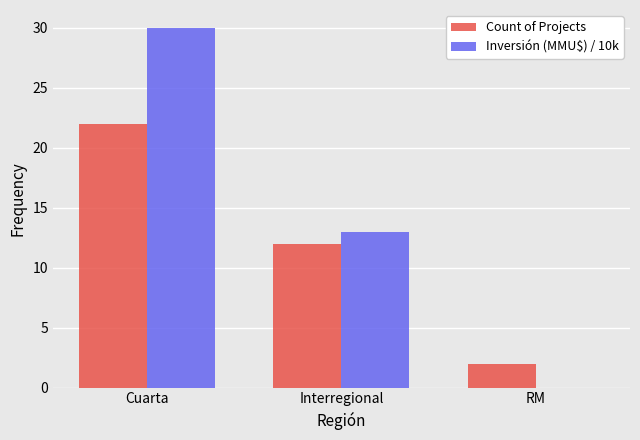

At which label is Count of Projects closest to 12?

Interregional